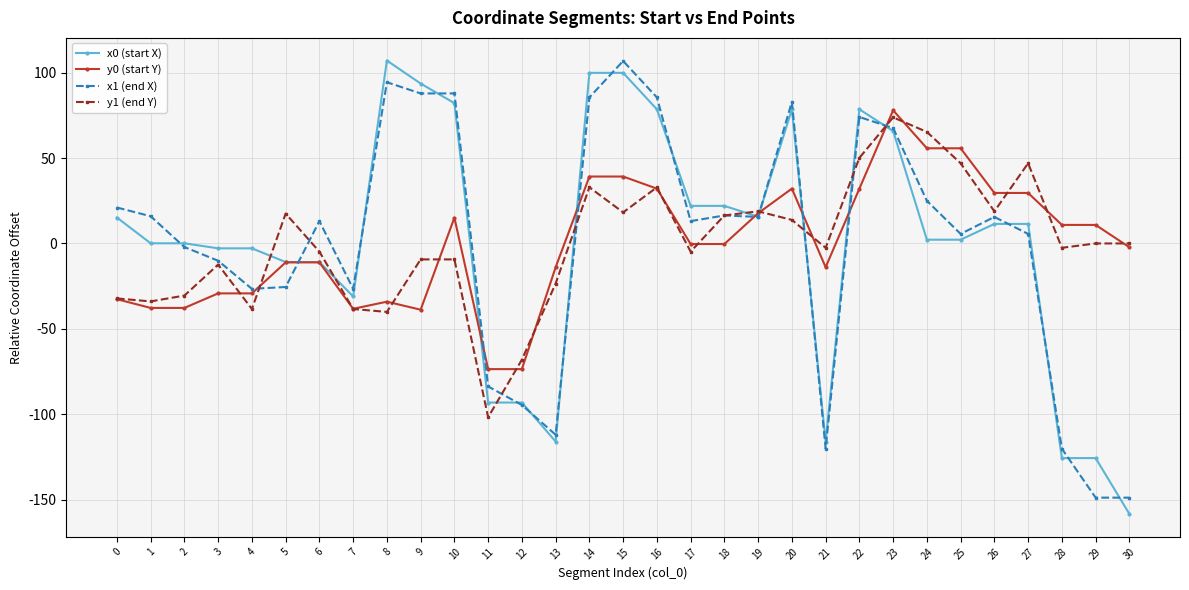

True or false: y1 (end Y) has more than 1 points higher than both neighbors.

True